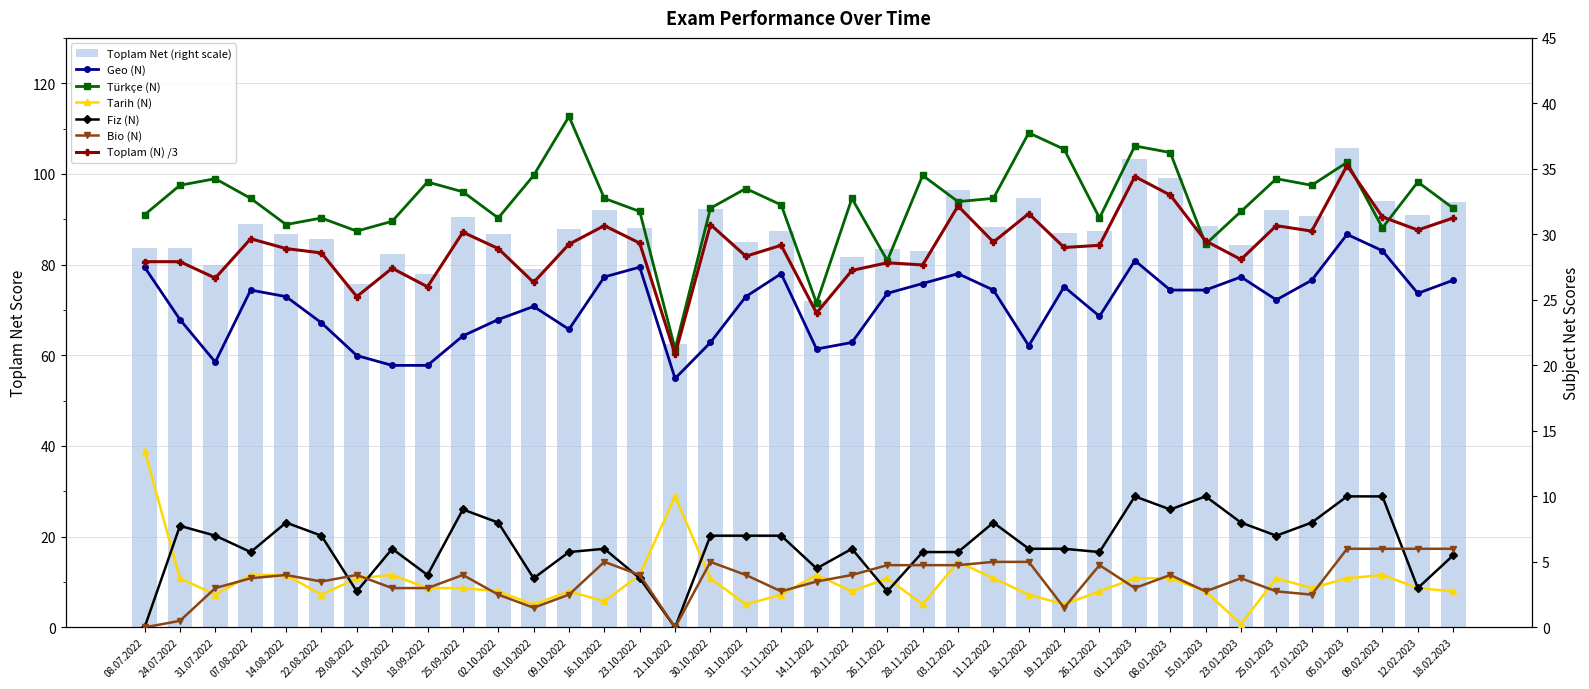

What is the lowest value of the Geo (N) series?

19.0